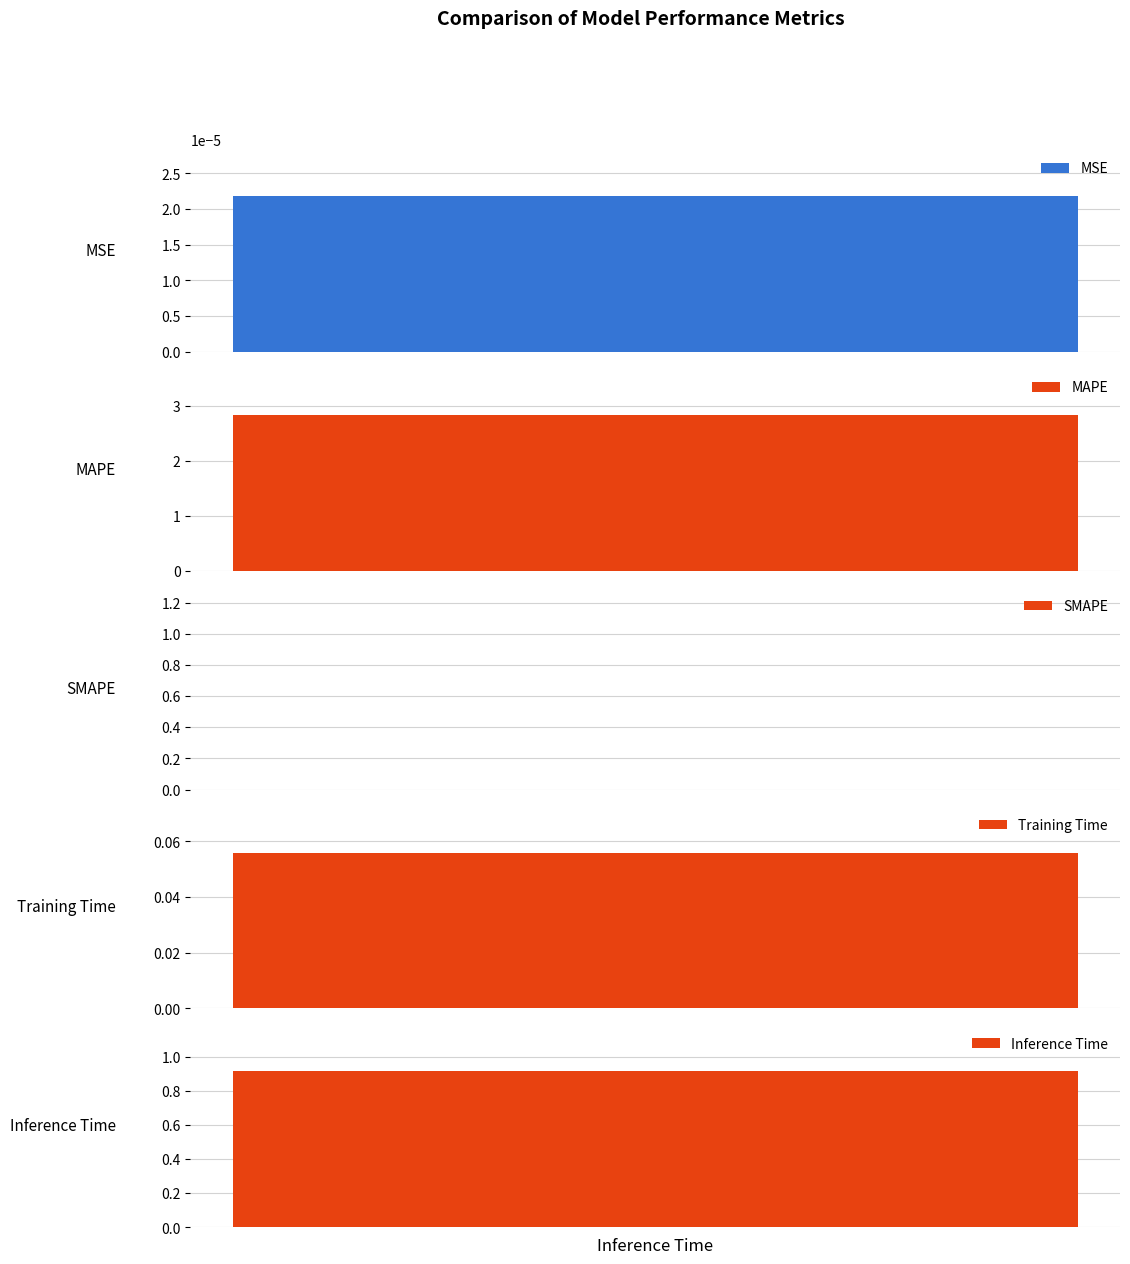

Is it true that the value at Training Time is 0.1?

True